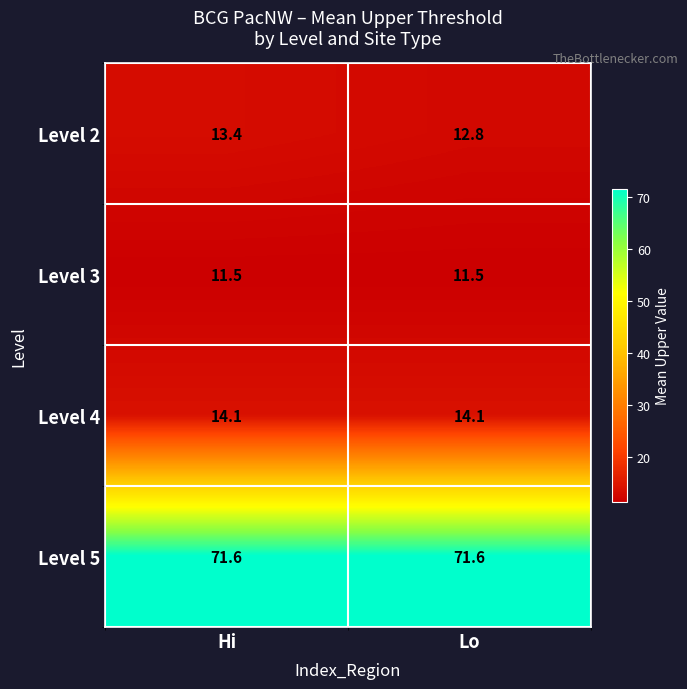

Which series has the largest range (max minus min)?

Level 2